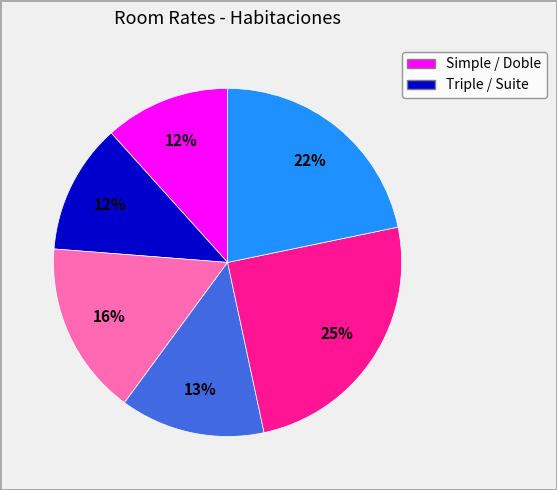

Is there any slice that represents more than half of the pie?

No